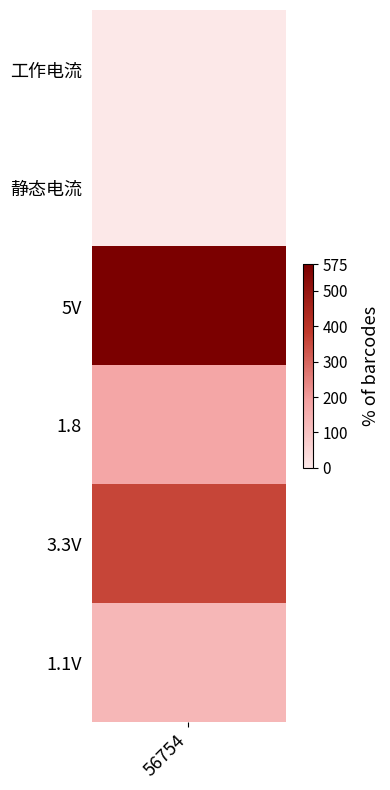

At which label is the value closest to 287?

3.3V